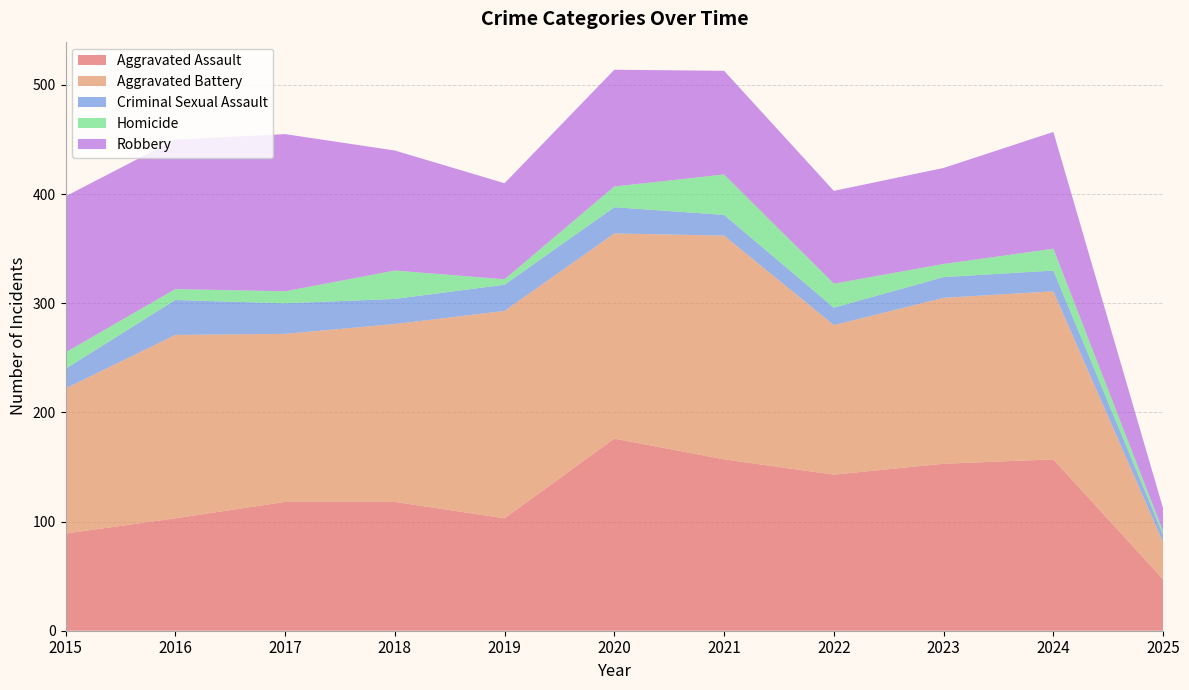

Reading right to left, extract all data points from this chart.

Aggravated Assault: 47	157	153	143	157	176	103	118	118	103	89
Aggravated Battery: 34	154	152	137	205	188	190	163	154	168	133
Criminal Sexual Assault: 7	19	19	16	19	24	24	23	28	32	18
Homicide: 3	20	12	22	37	19	5	26	11	10	15
Robbery: 21	107	88	85	95	107	88	110	144	137	143